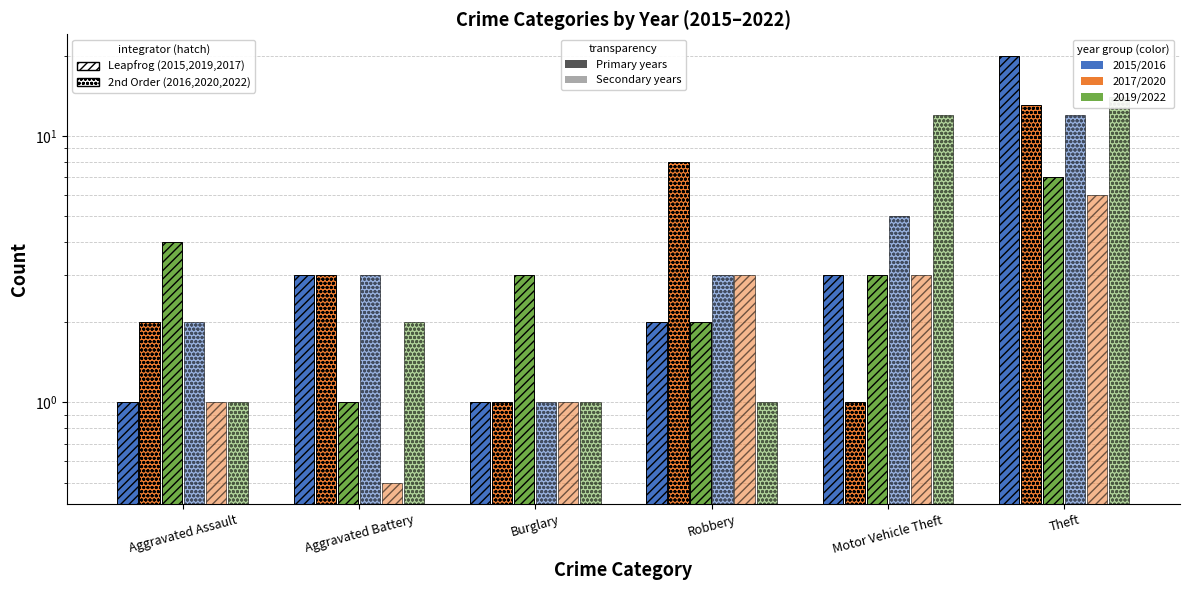

Are the bars grouped side by side (vs. stacked)?

Yes